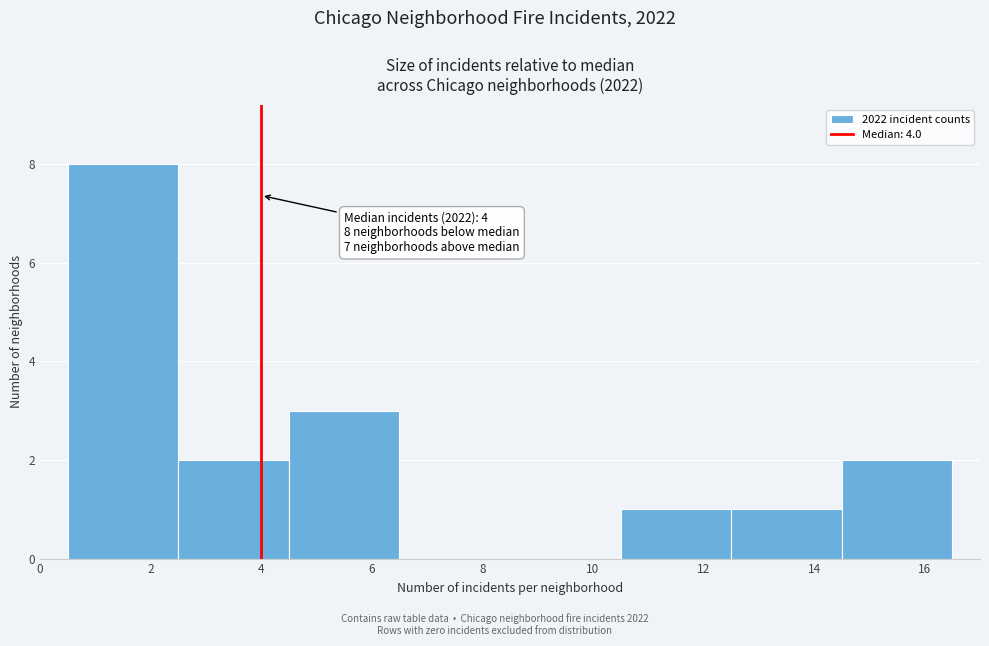

Which range on the x-axis has the tallest bar?

0.5 to 2.5